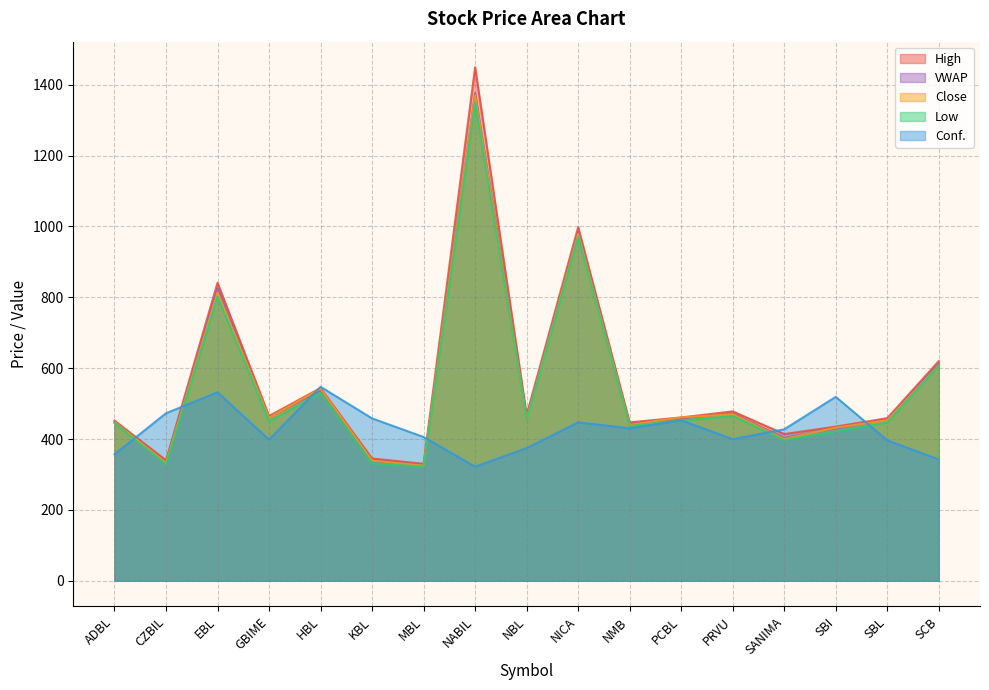

The Close series shows 201.0 at CZBIL. True or false?

False